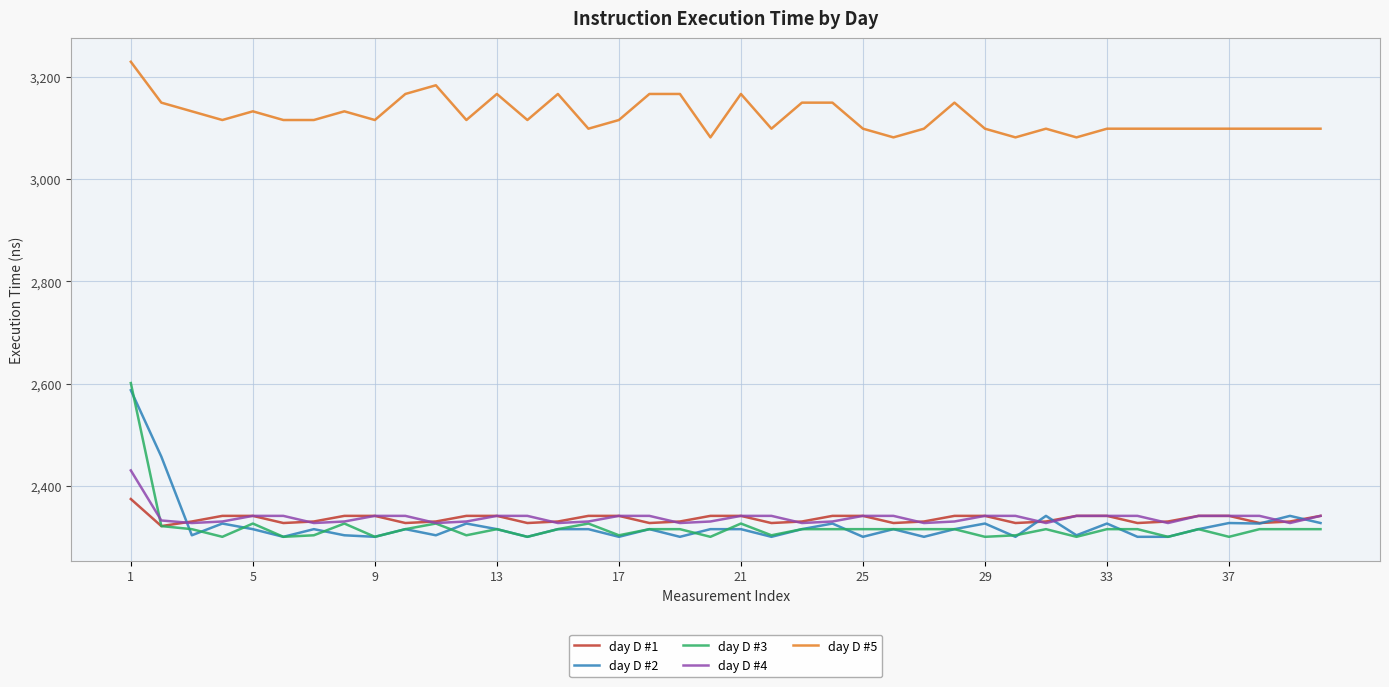

Which series has the largest range (max minus min)?

day D #3